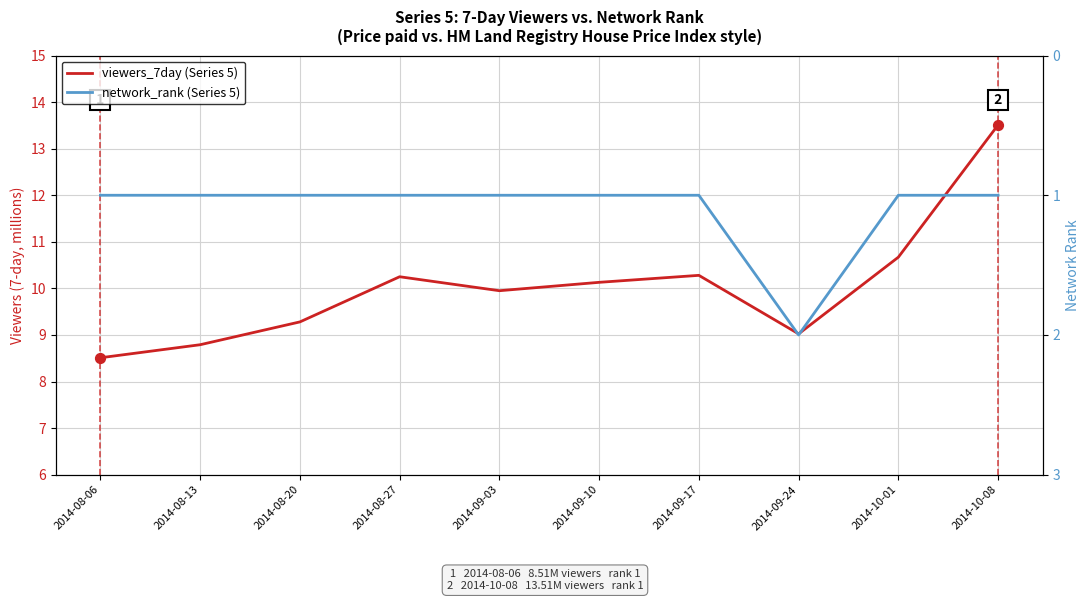

Which series reaches the maximum Y coordinate?

viewers_7day